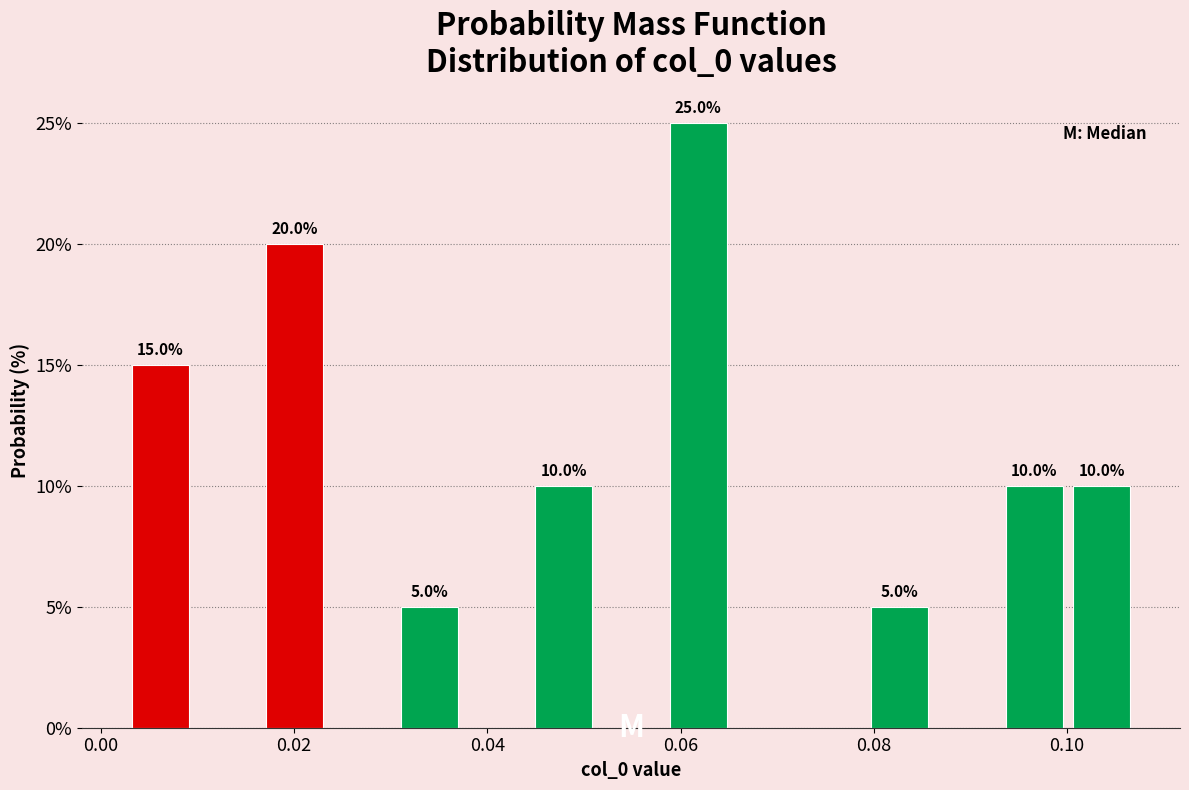

Read against the x-axis, roughly where is the centre of the tallest bar?

0.062